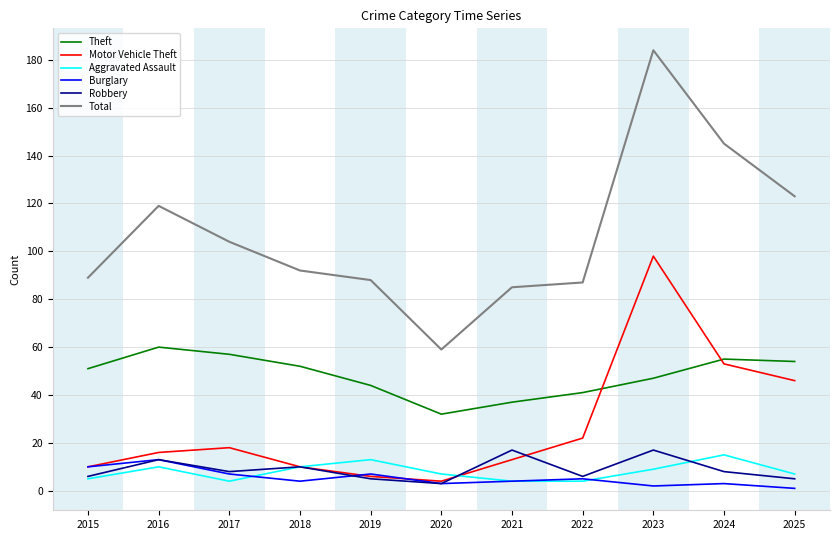

What is the maximum value for Motor Vehicle Theft?

98